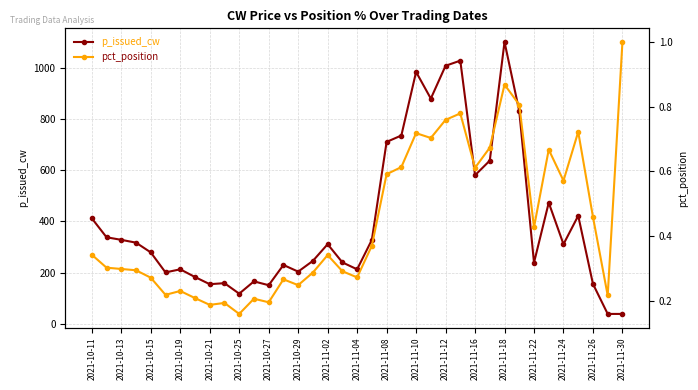

What is the maximum value for p_issued_cw?

1100.0